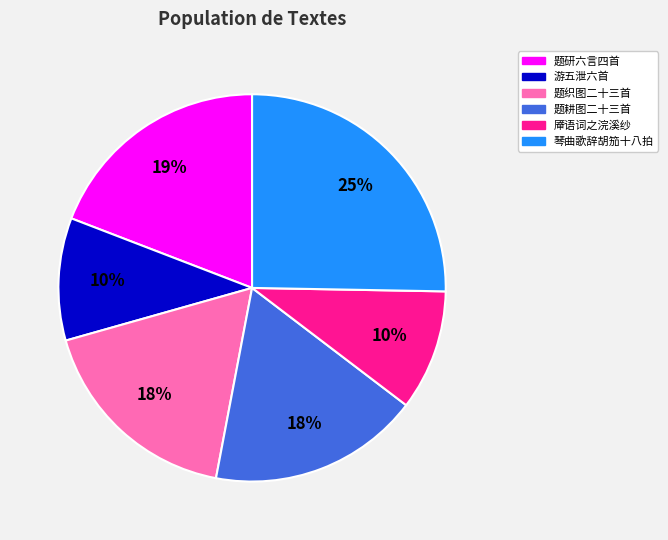

To the nearest percent, what is the difference between the largest and smallest slice percentages?

15%